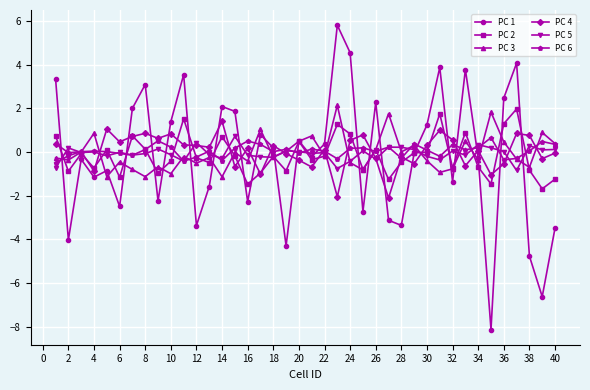

How many times do PC 3 and PC 4 cross each other?

17